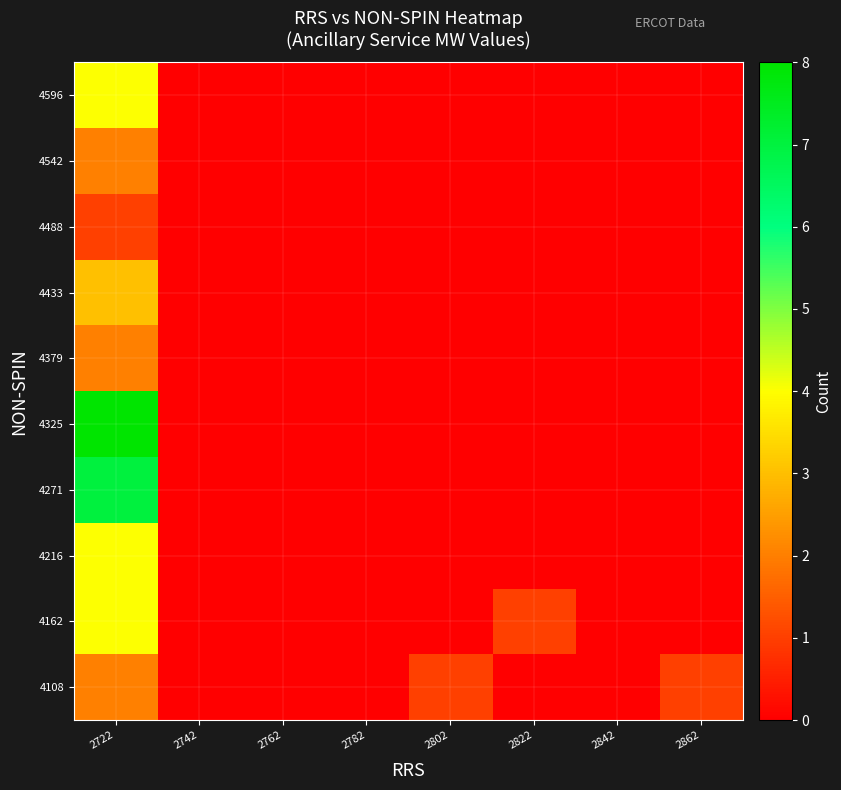

Reading left to right, list all the values displayed in this chart.

4108: 2722=2	2742=0	2762=0	2782=0	2802=1	2822=0	2842=0	2862=1
4162: 2722=4	2742=0	2762=0	2782=0	2802=0	2822=1	2842=0	2862=0
4216: 2722=4	2742=0	2762=0	2782=0	2802=0	2822=0	2842=0	2862=0
4271: 2722=7	2742=0	2762=0	2782=0	2802=0	2822=0	2842=0	2862=0
4325: 2722=8	2742=0	2762=0	2782=0	2802=0	2822=0	2842=0	2862=0
4379: 2722=2	2742=0	2762=0	2782=0	2802=0	2822=0	2842=0	2862=0
4433: 2722=3	2742=0	2762=0	2782=0	2802=0	2822=0	2842=0	2862=0
4488: 2722=1	2742=0	2762=0	2782=0	2802=0	2822=0	2842=0	2862=0
4542: 2722=2	2742=0	2762=0	2782=0	2802=0	2822=0	2842=0	2862=0
4596: 2722=4	2742=0	2762=0	2782=0	2802=0	2822=0	2842=0	2862=0